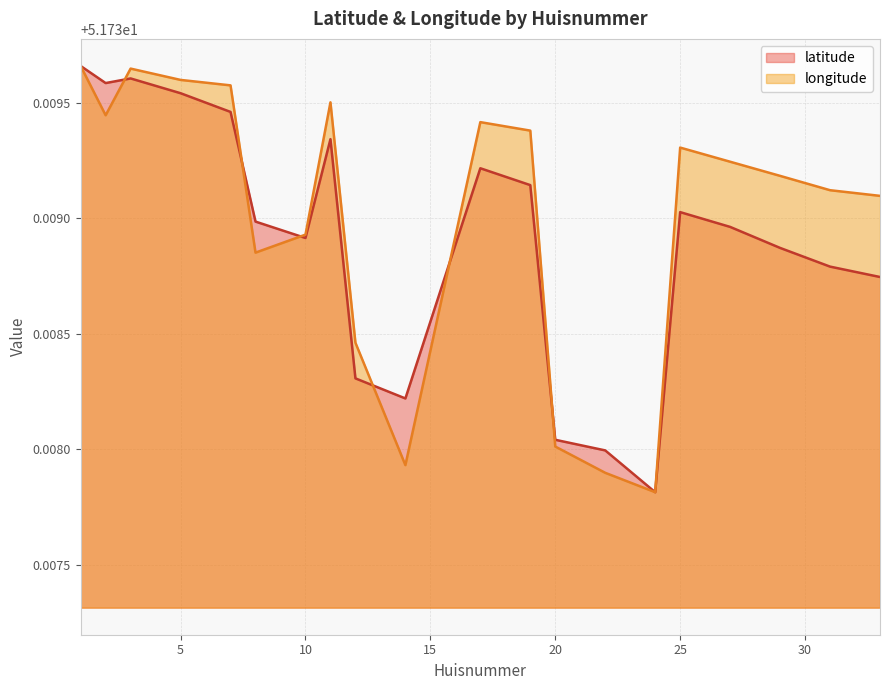

Which category has the lowest value across all series?

24